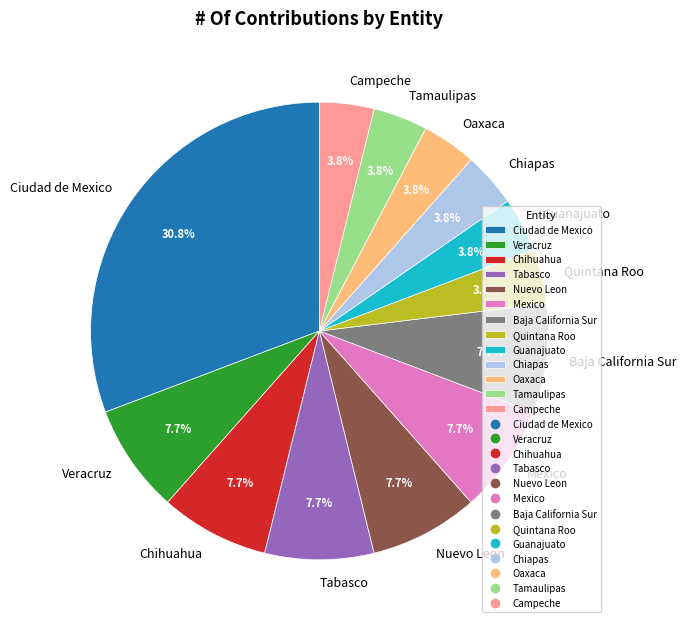

To the nearest percent, what portion does Campeche represent?

4%